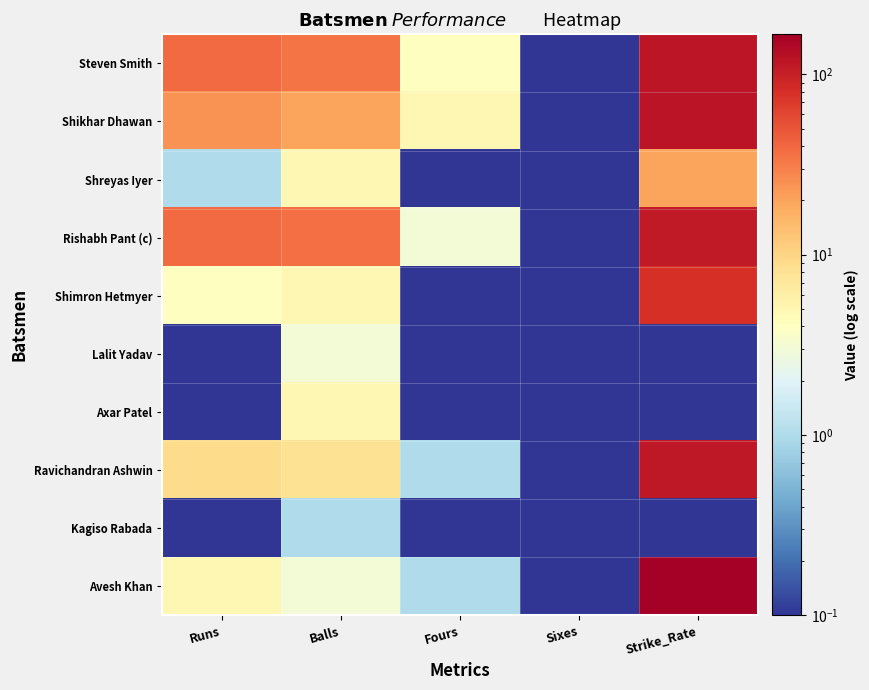

At how many categories does at least one series exceed 73?

1